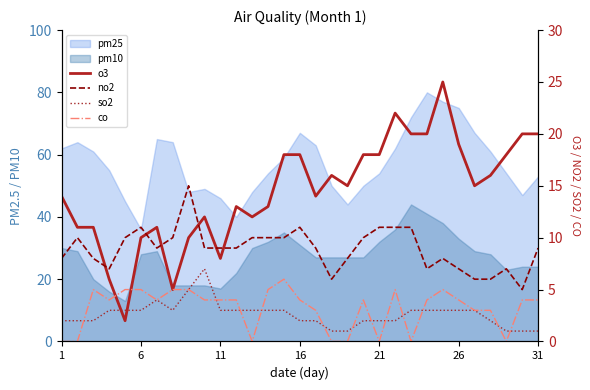

What is the approximate value of so2 at 27?

2